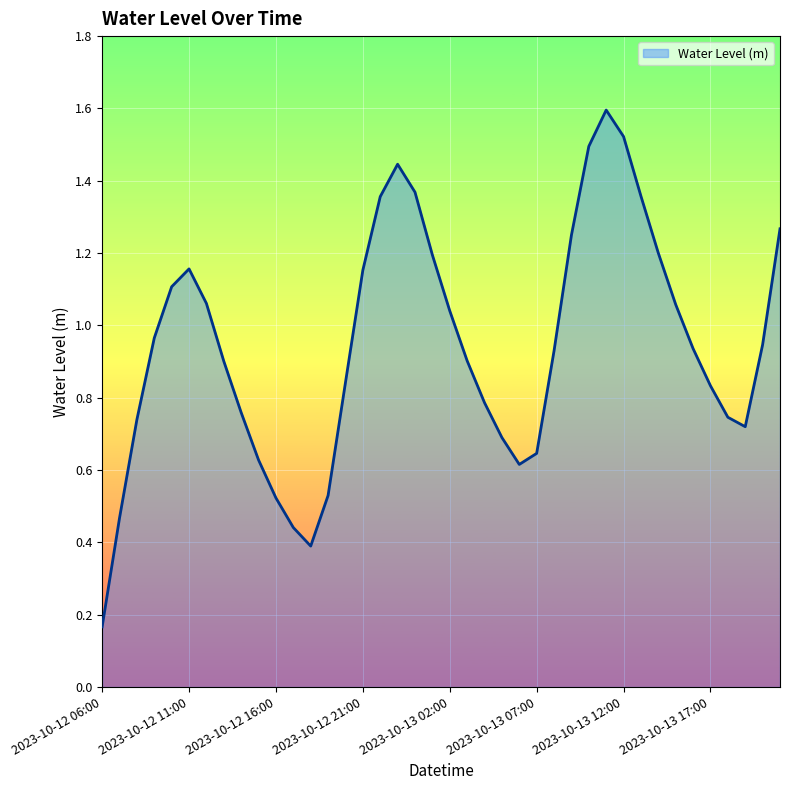

Does the chart have visible grid lines?

Yes